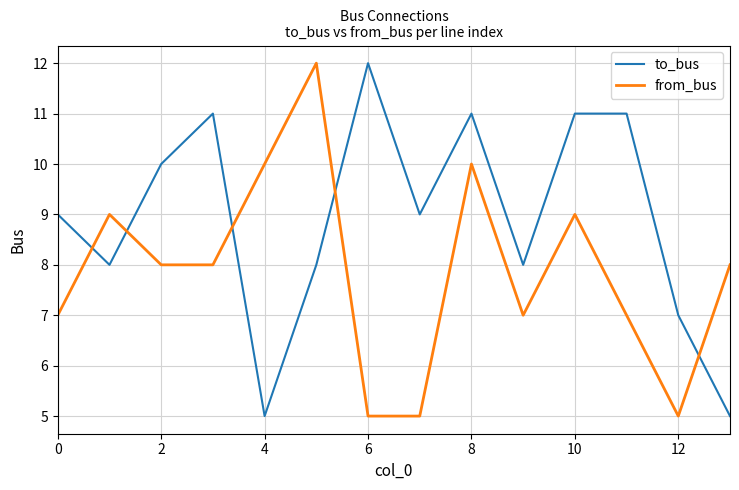

At how many categories does at least one series exceed 5?

14